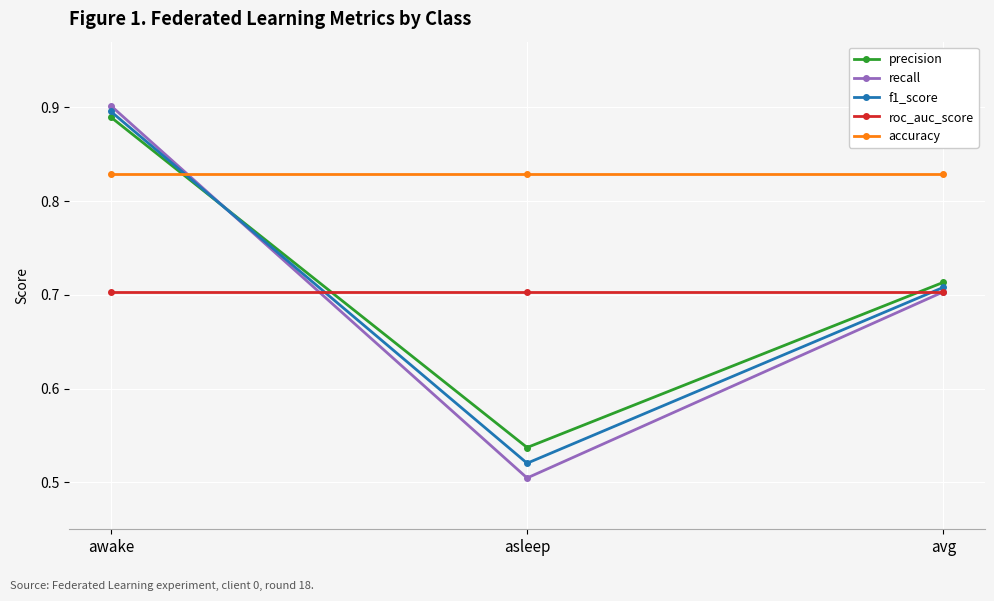

Between awake and avg, which series saw the biggest shift?

recall